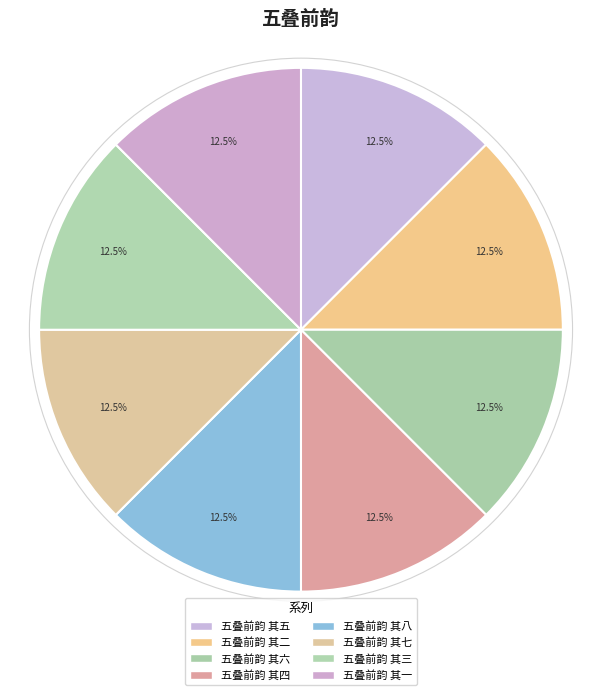

What percentage do 五叠前韵 其一 and 五叠前韵 其七 together represent?

25.0%